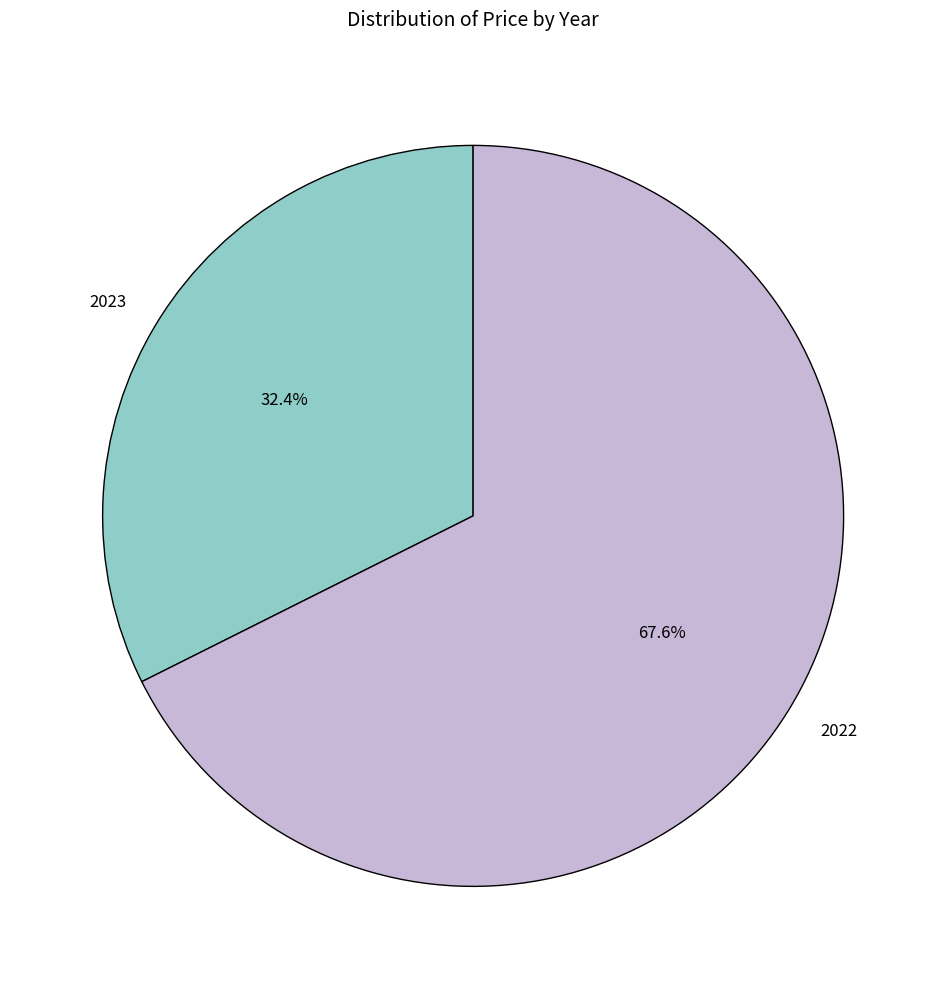

What is the smallest slice in the pie chart?

2023